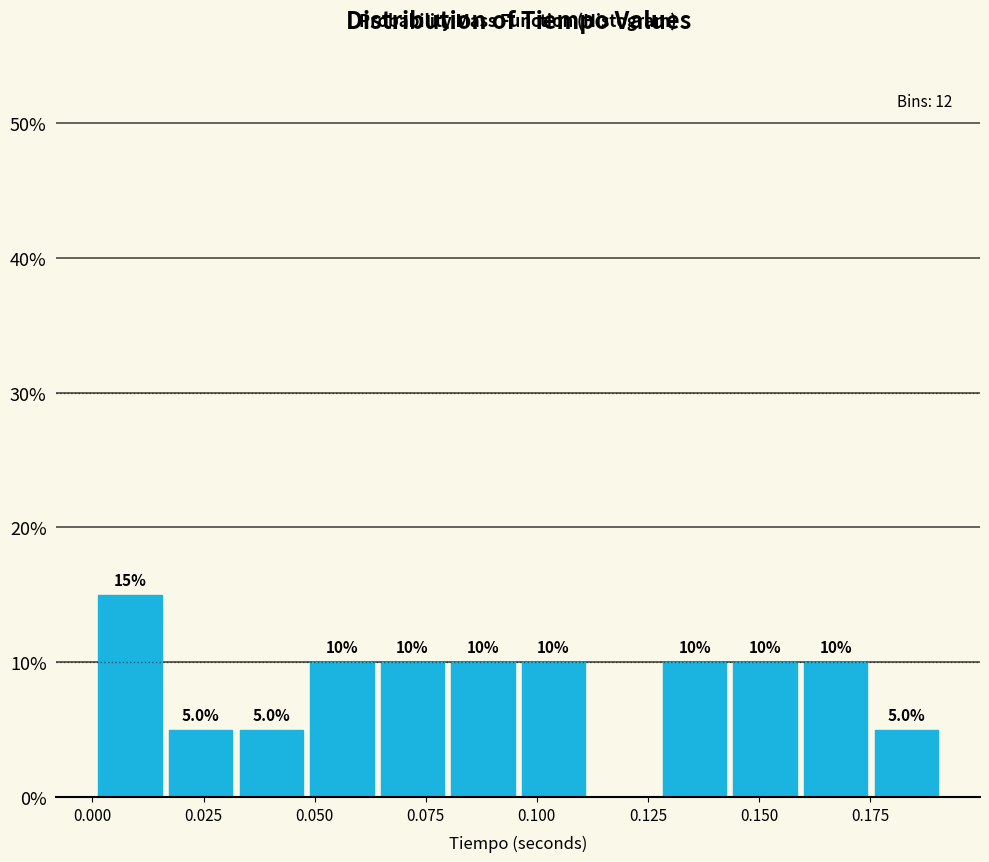

Read against the x-axis, roughly where is the centre of the tallest bar?

0.010